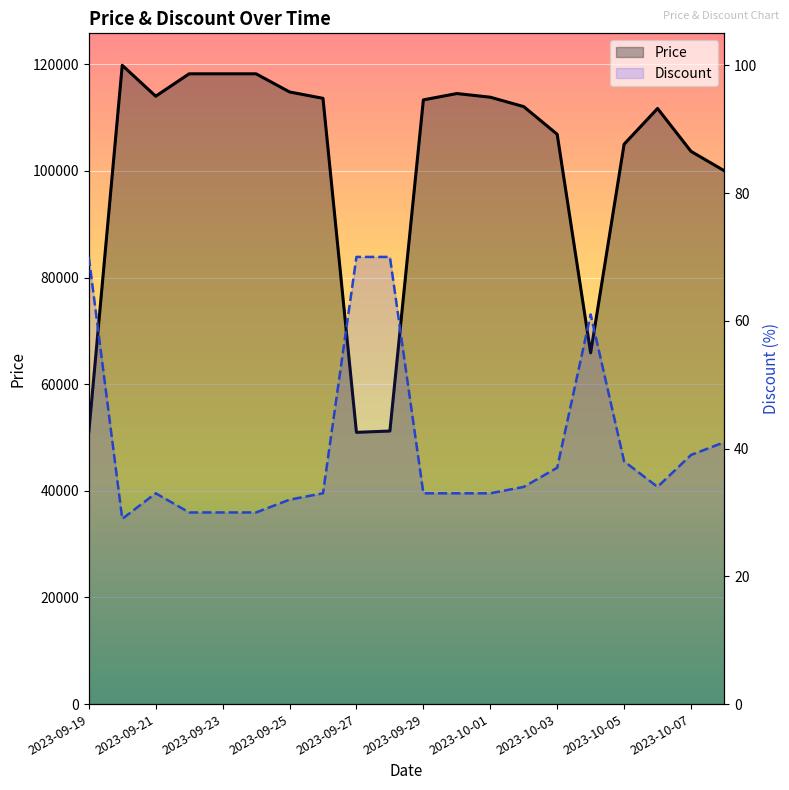

How many distinct data groups are displayed?

2